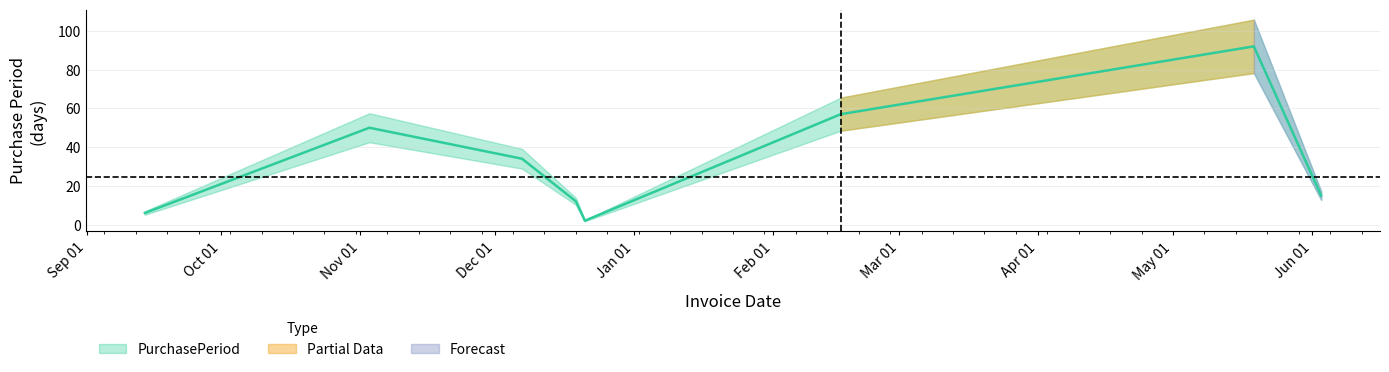

What is the greatest value displayed?

92